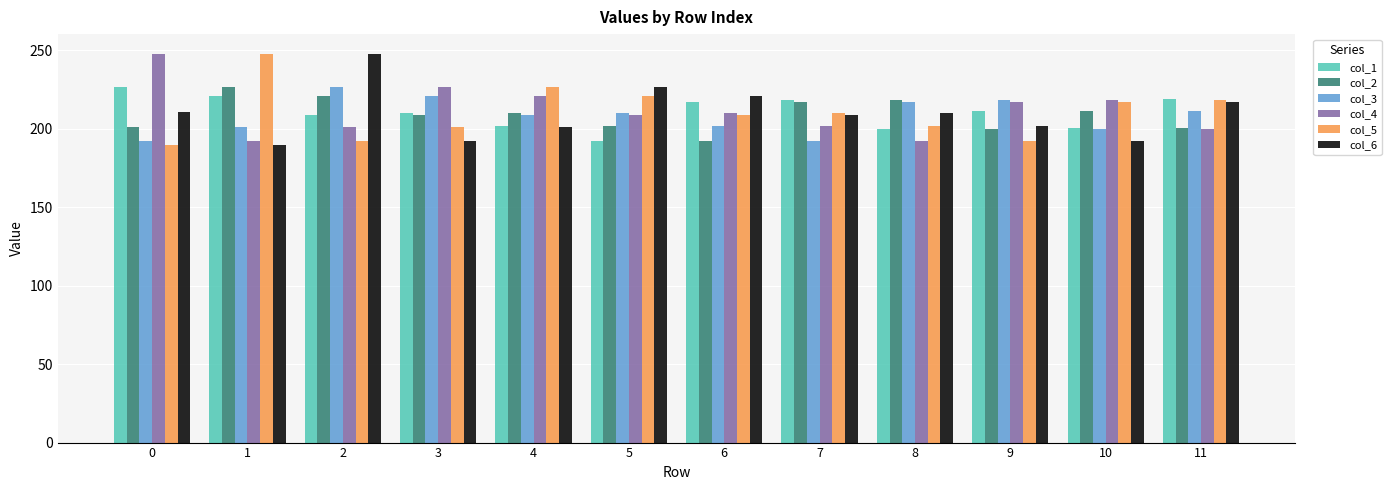

What is the value of the col_2 bar at the 4th from the left?

209.0